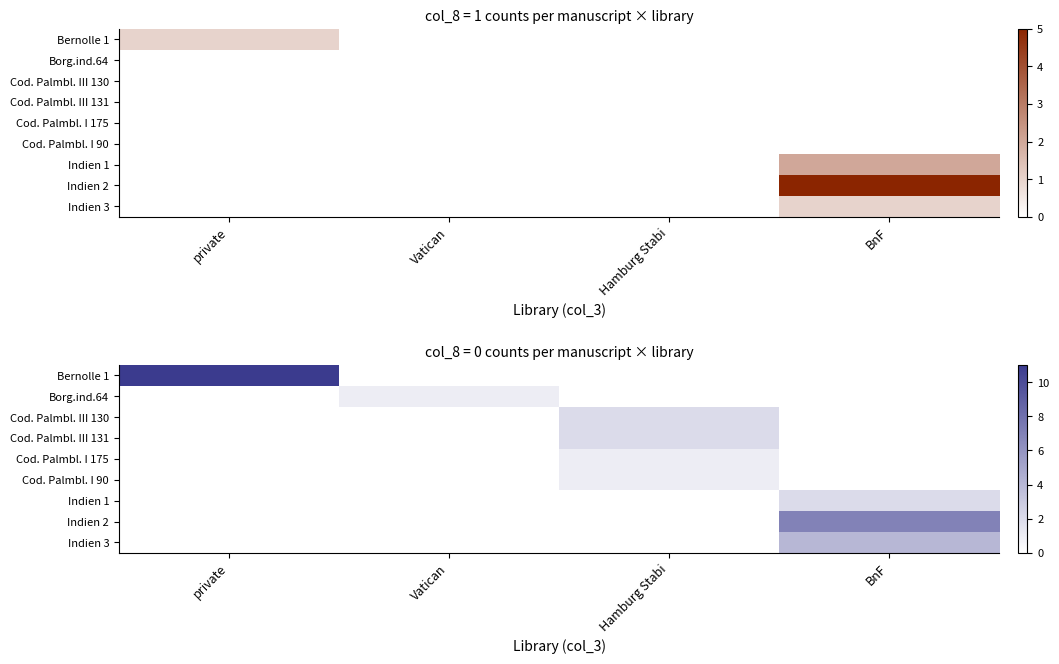

At how many categories does at least one series exceed 1?

3